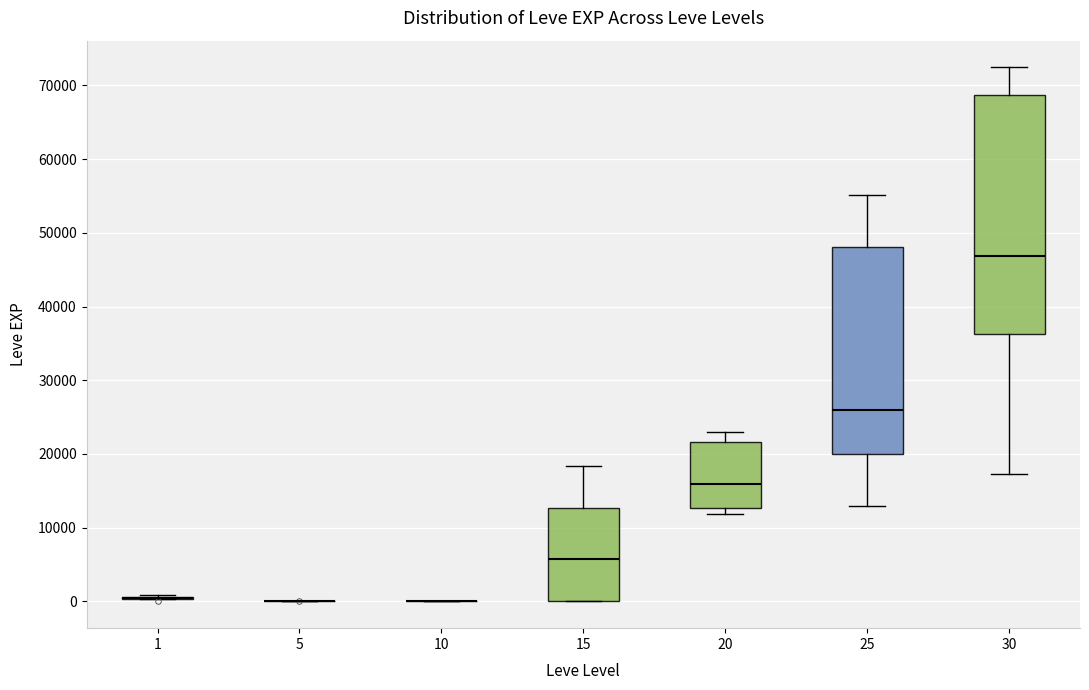

Reading left to right, read every box against the y-axis: the position of its median line, the range the box covers, and the ends of its whiskers. The values are not printed on the chart, so give them approximately, as read against the axis.

1: box collapsed to a line at 0, whiskers 0 to 1000
5: box collapsed to a line at 0, whiskers 0 to 0
10: box collapsed to a line at 0, whiskers 0 to 0
15: median 6000, box 0 to 13000, whiskers 0 to 18000
20: median 16000, box 13000 to 22000, whiskers 12000 to 23000
25: median 26000, box 20000 to 48000, whiskers 13000 to 55000
30: median 47000, box 36000 to 69000, whiskers 17000 to 72000